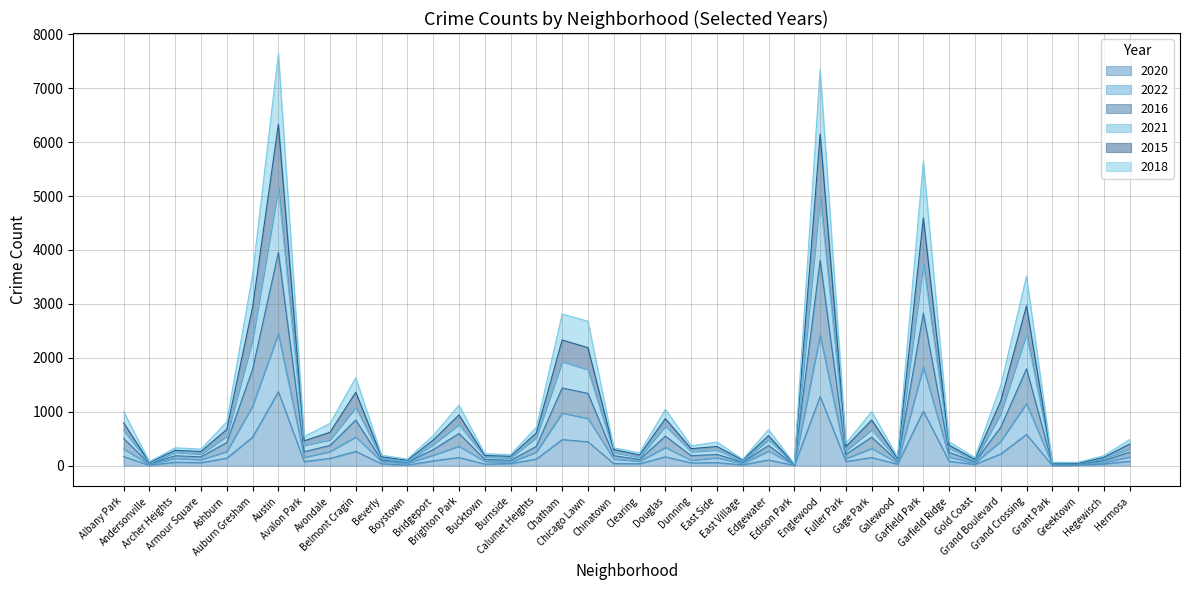

Reading right to left, list all the values displayed in this chart.

2020: 81	31	10	4	578	216	23	80	1010	26	149	76	1283	4	104	15	55	50	163	35	38	442	483	121	37	28	151	88	11	34	264	133	75	1371	528	137	54	64	7	167
2022: 159	60	25	18	1151	451	45	162	1827	50	320	132	2417	10	270	40	144	98	338	80	124	876	973	251	62	78	358	193	43	74	531	261	152	2449	1105	259	110	134	21	309
2016: 250	93	29	35	1796	711	70	245	2827	81	527	210	3810	18	373	63	208	183	547	112	184	1340	1440	357	97	116	596	296	63	103	844	374	257	3955	1786	429	163	183	33	504
2021: 309	130	37	46	2442	966	91	321	3750	101	668	277	4993	22	480	81	288	259	734	150	245	1779	1928	522	141	162	760	392	73	132	1079	479	375	5149	2334	546	212	247	45	652
2015: 401	153	44	50	2964	1199	115	378	4593	131	845	351	6151	28	555	104	355	314	871	196	299	2188	2329	608	172	188	940	473	99	163	1360	618	460	6332	2938	672	262	283	59	793
2018: 483	184	62	60	3513	1485	150	441	5651	160	1003	412	7344	33	667	117	437	368	1044	235	332	2679	2810	710	204	221	1121	557	120	193	1630	782	540	7641	3546	812	307	330	73	1004